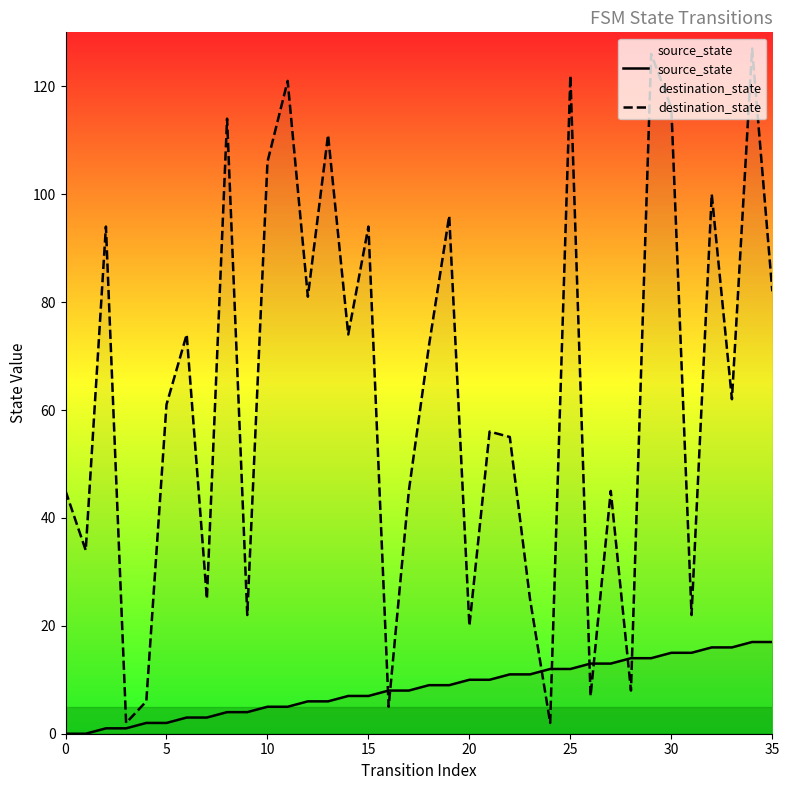

How many categories are shown in the chart?

36